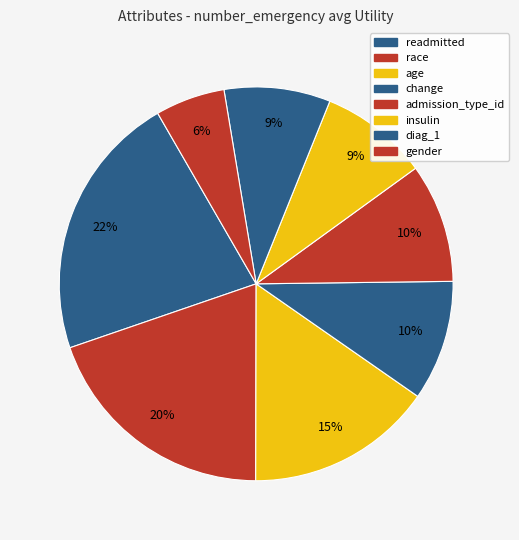

Rank the categories by value from lowest to highest.

gender, diag_1, insulin, admission_type_id, change, age, race, readmitted